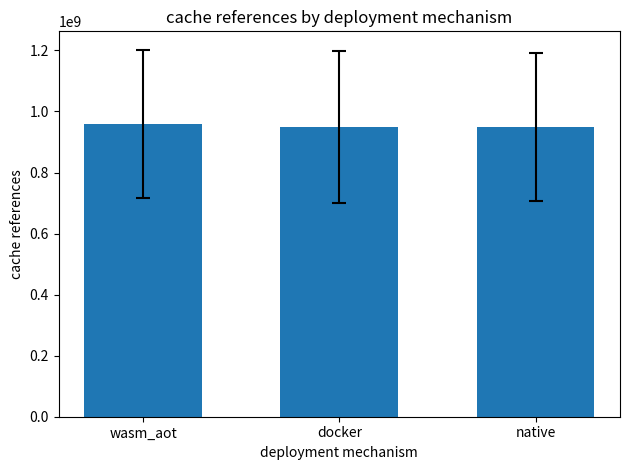

What is the label of the 1st bar from the left?

wasm_aot